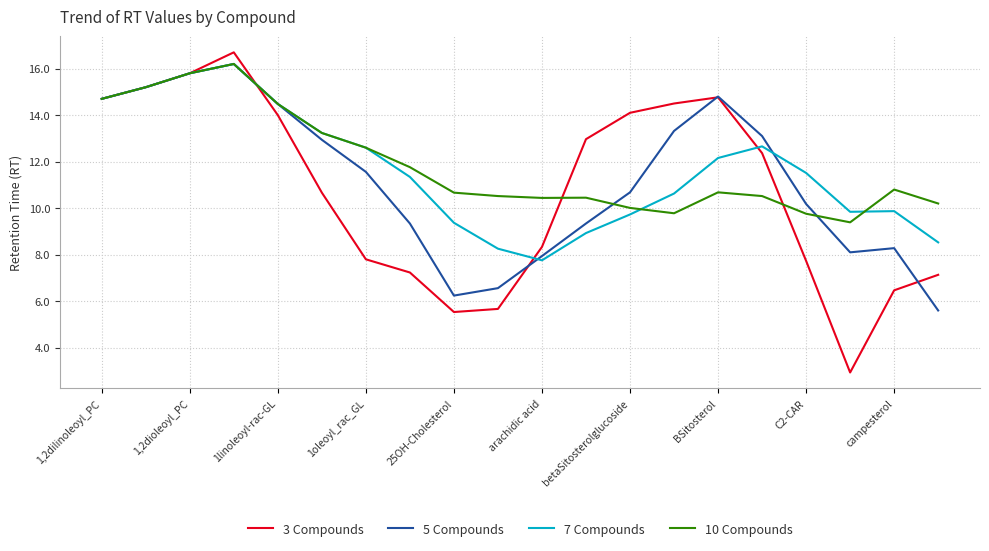

Which series has the widest spread of values?

3 Compounds